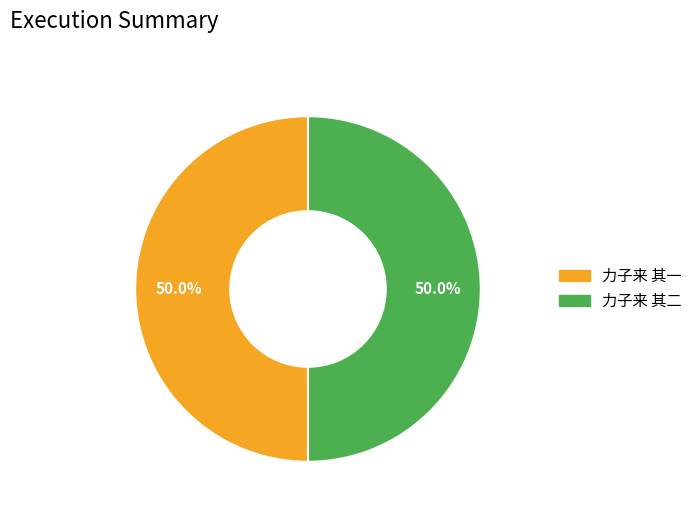

Approximately how many times larger is the value at 力子来 其一 compared to 力子来 其二?

1.0